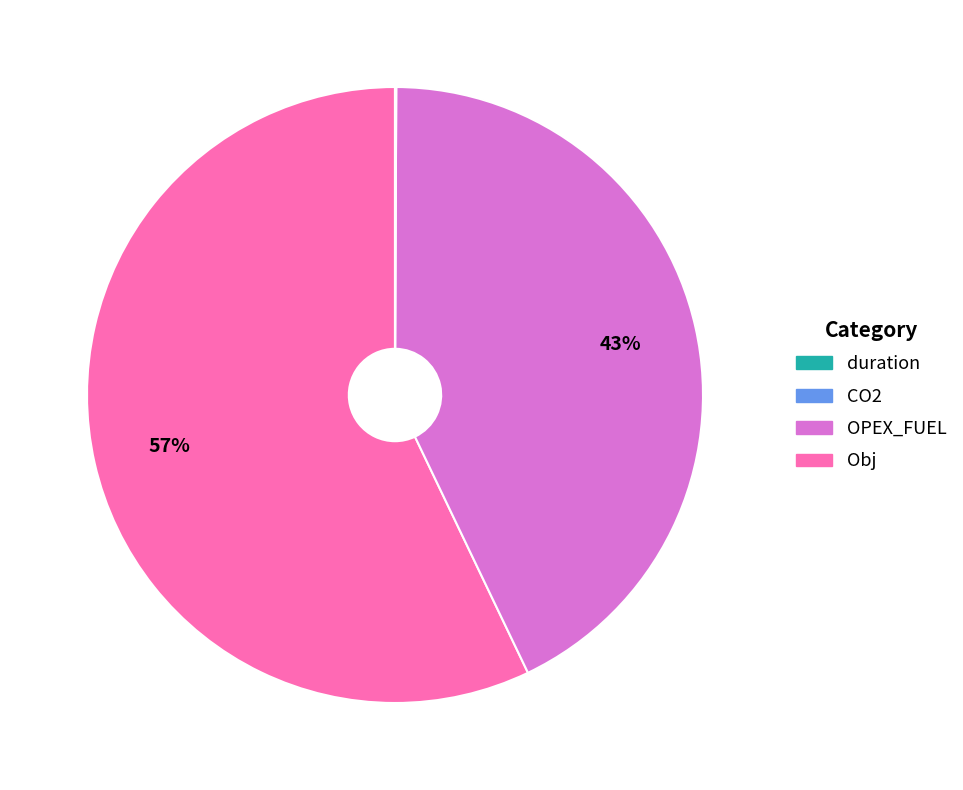

Is there a majority slice in this chart?

Yes